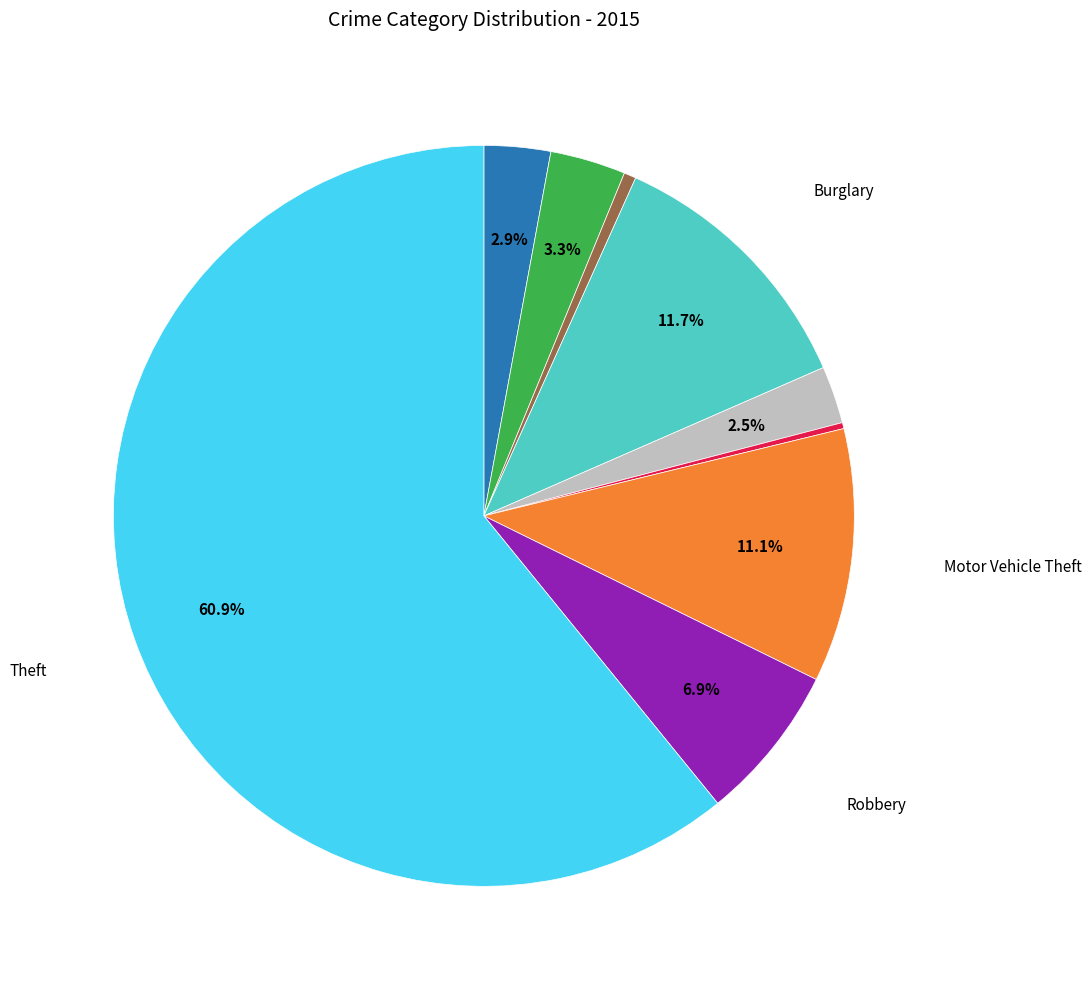

Is there any slice that represents more than half of the pie?

Yes